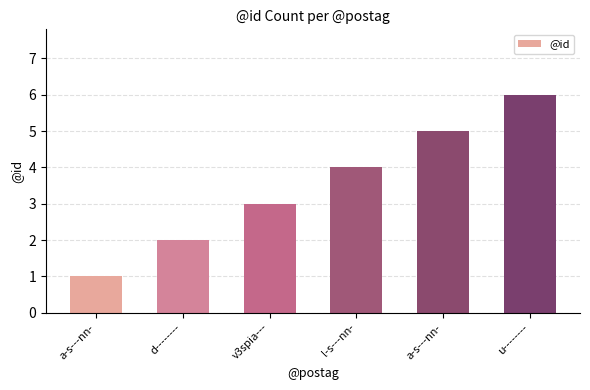

What is the difference between the values at v3spia--- and l-s---nn-?

1